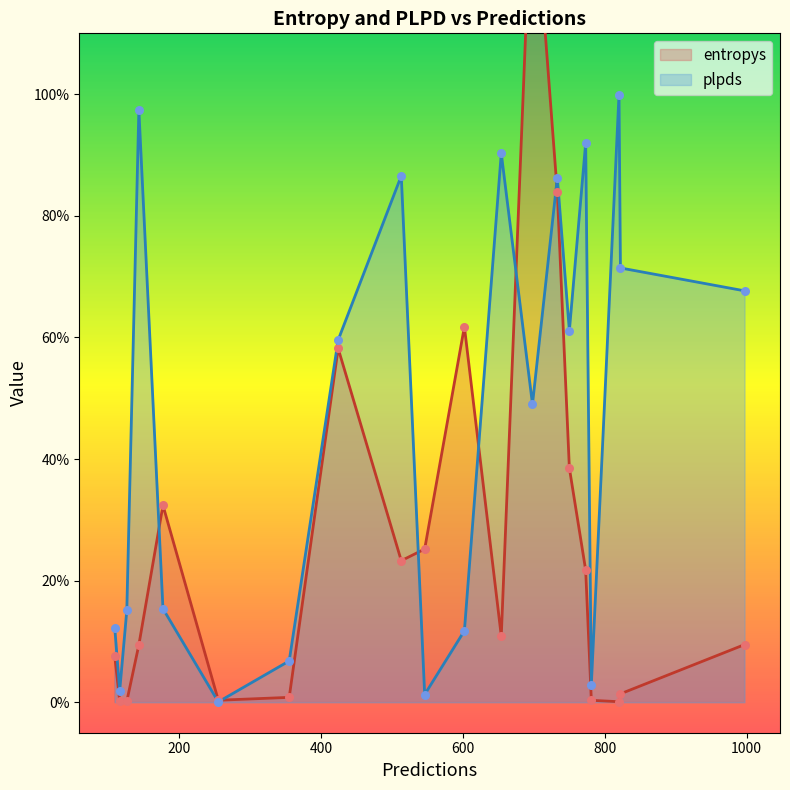

At which category is the sum across all series the highest?

698